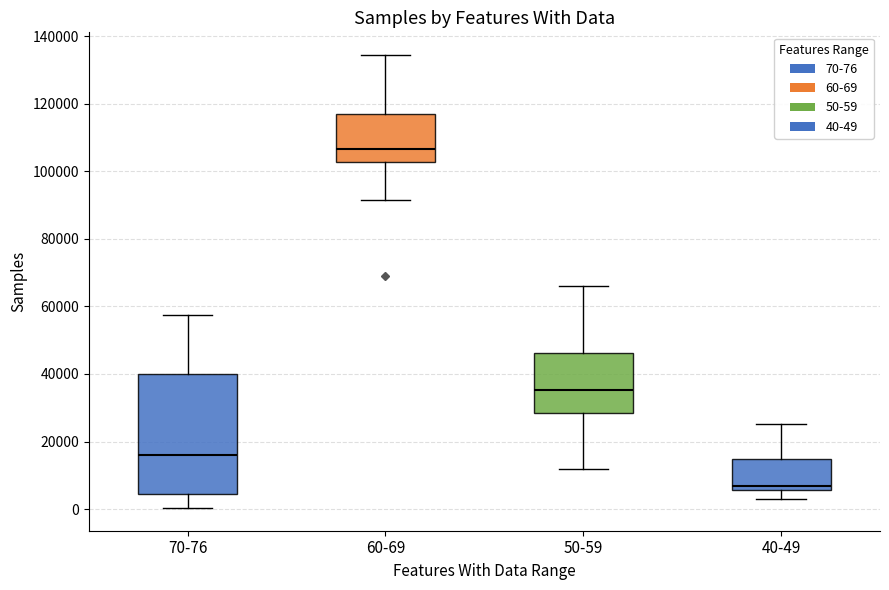

Reading left to right, transcribe this box plot: for each box, give where its median line is, the range the box spans, and where its two whiskers end, as read against the y-axis. The values are not printed on the chart, so give them approximately, as read against the axis.

70-76: median 16000, box 4000 to 40000, whiskers 0 to 58000
60-69: median 106000, box 102000 to 118000, whiskers 92000 to 134000
50-59: median 36000, box 28000 to 46000, whiskers 12000 to 66000
40-49: median 6000 (just above the box's lower edge), box 6000 to 14000, whiskers 2000 to 26000